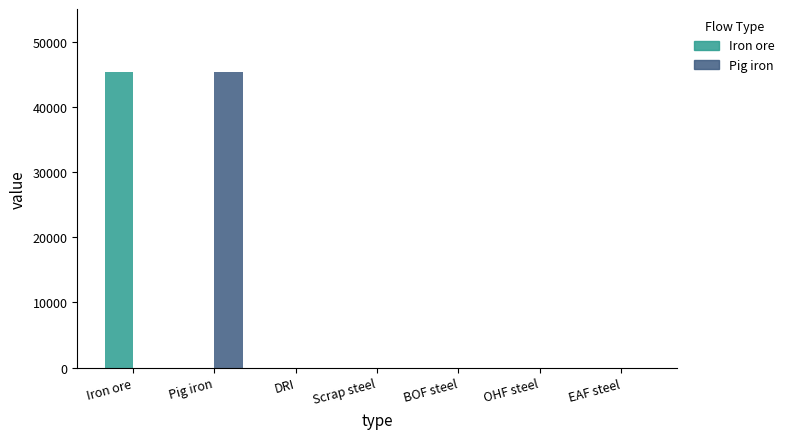

Between Iron ore and DRI, which series saw the biggest shift?

Iron ore